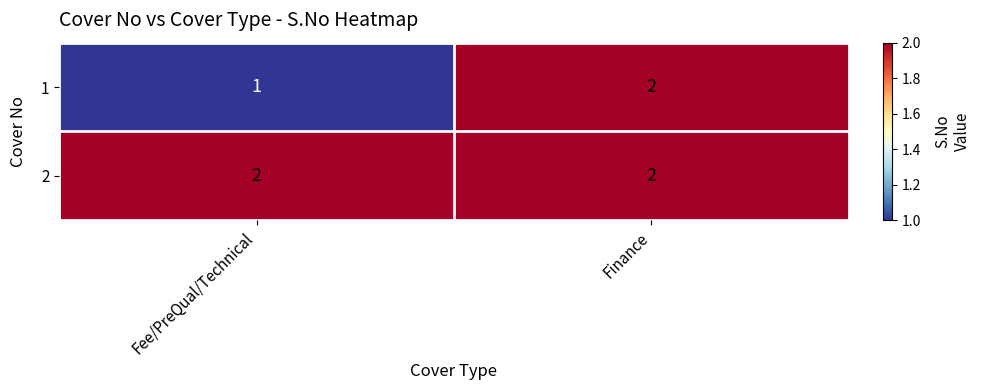

Rank the categories by 1 value from lowest to highest.

Fee/PreQual/Technical, Finance